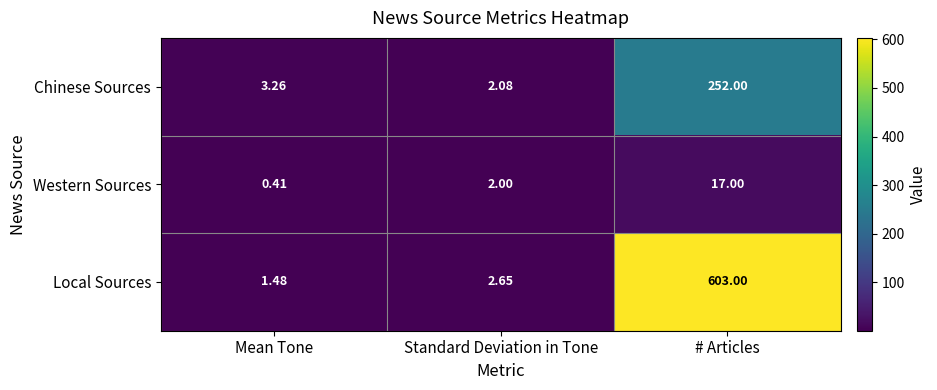

Which series has the widest spread of values?

Local Sources